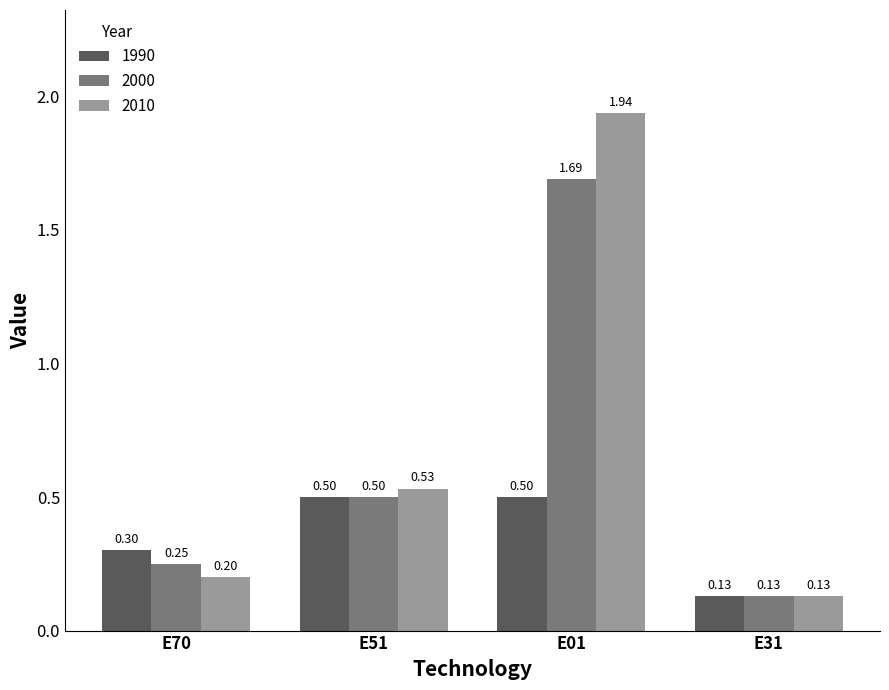

List the labels in order of 2000 value, smallest first.

E31, E70, E51, E01